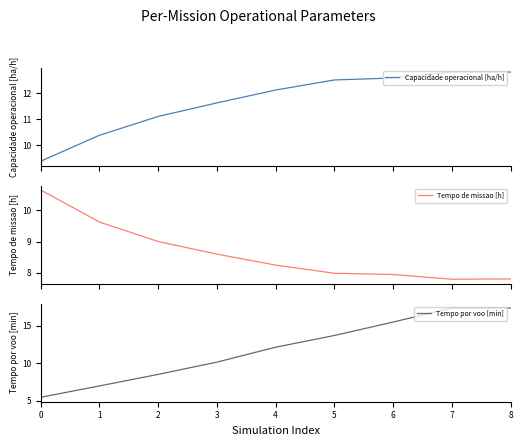

Which category has the lowest value in the Tempo de missao [h] series?

7